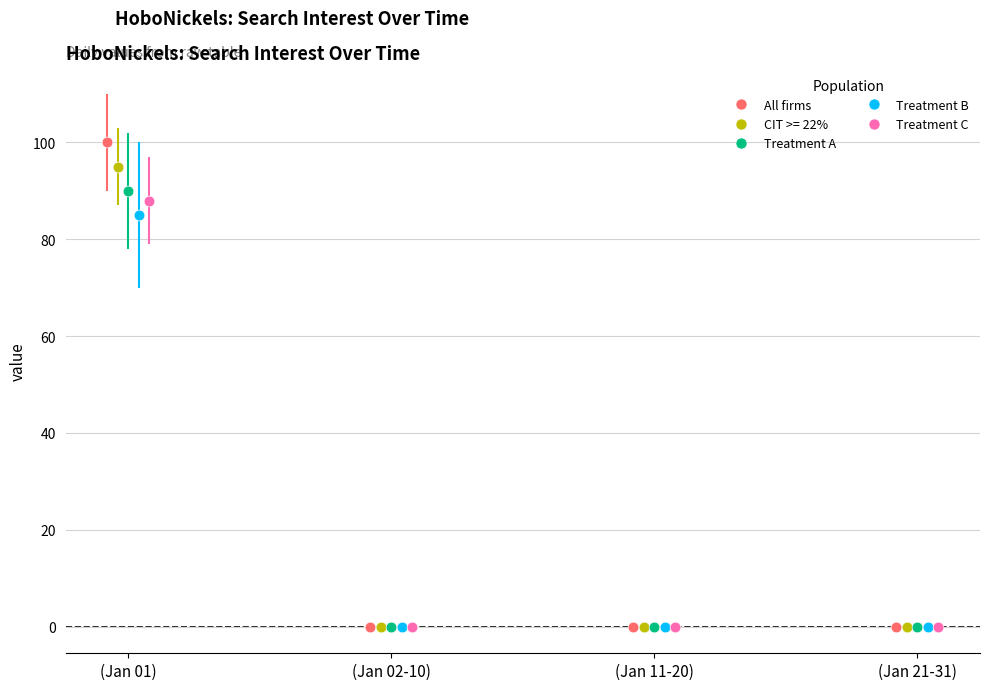

Which series contains the highest Y value?

All firms